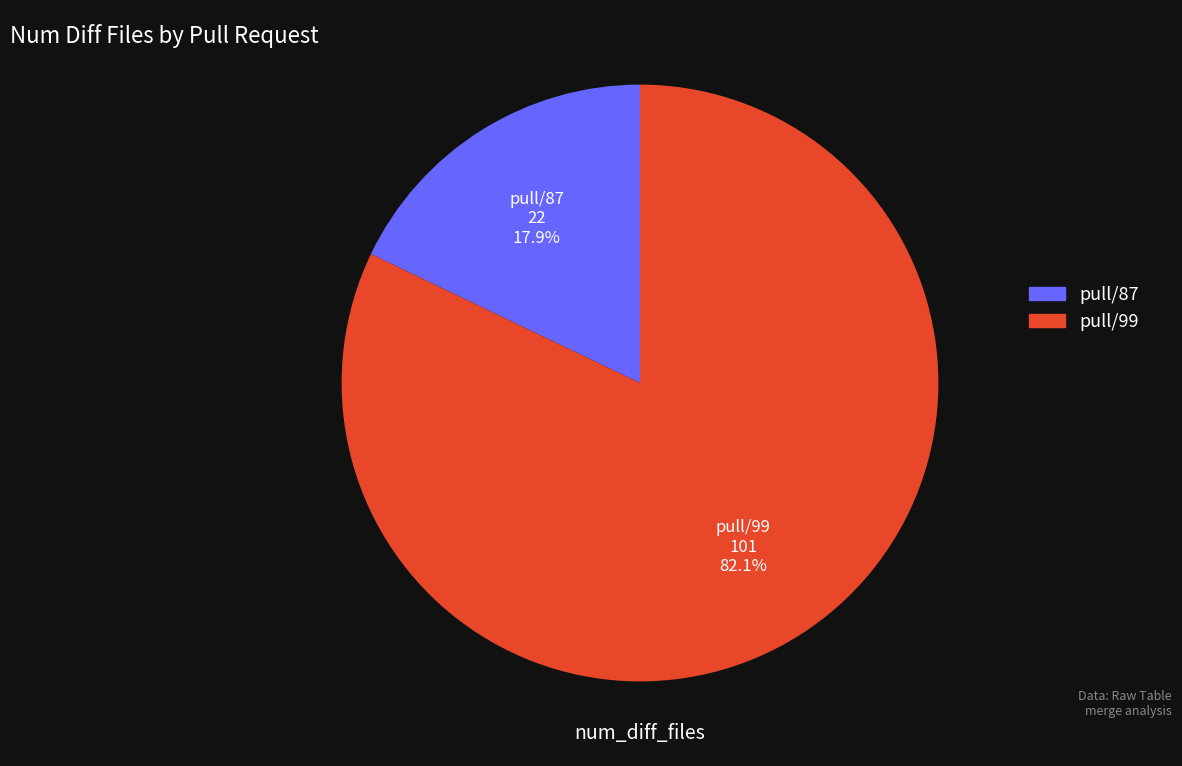

What is the smallest slice in the pie chart?

pull/87